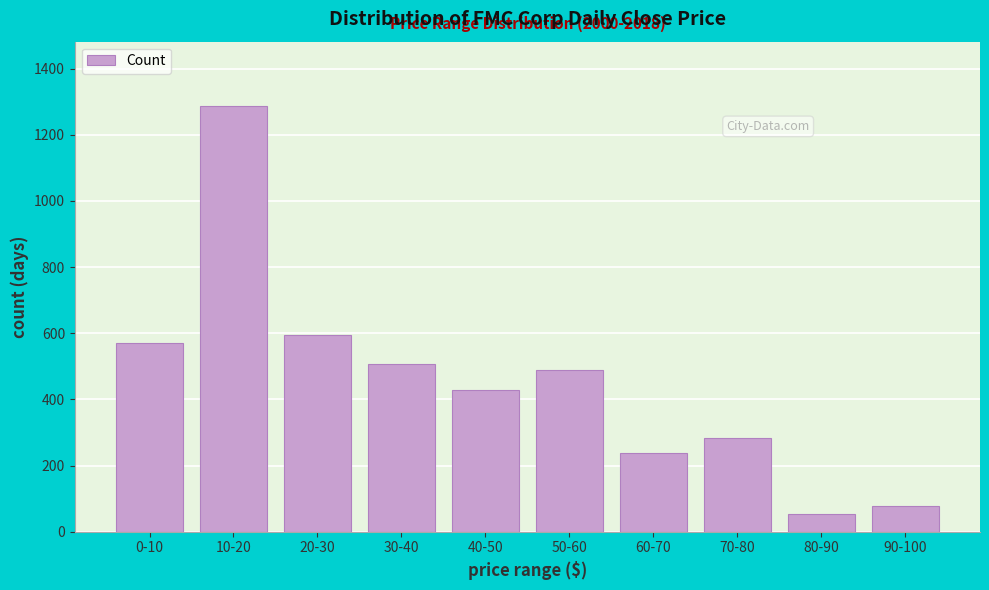

Reading left to right, transcribe all the data shown in this chart.

570	1288	596	506	429	489	237	284	55	77